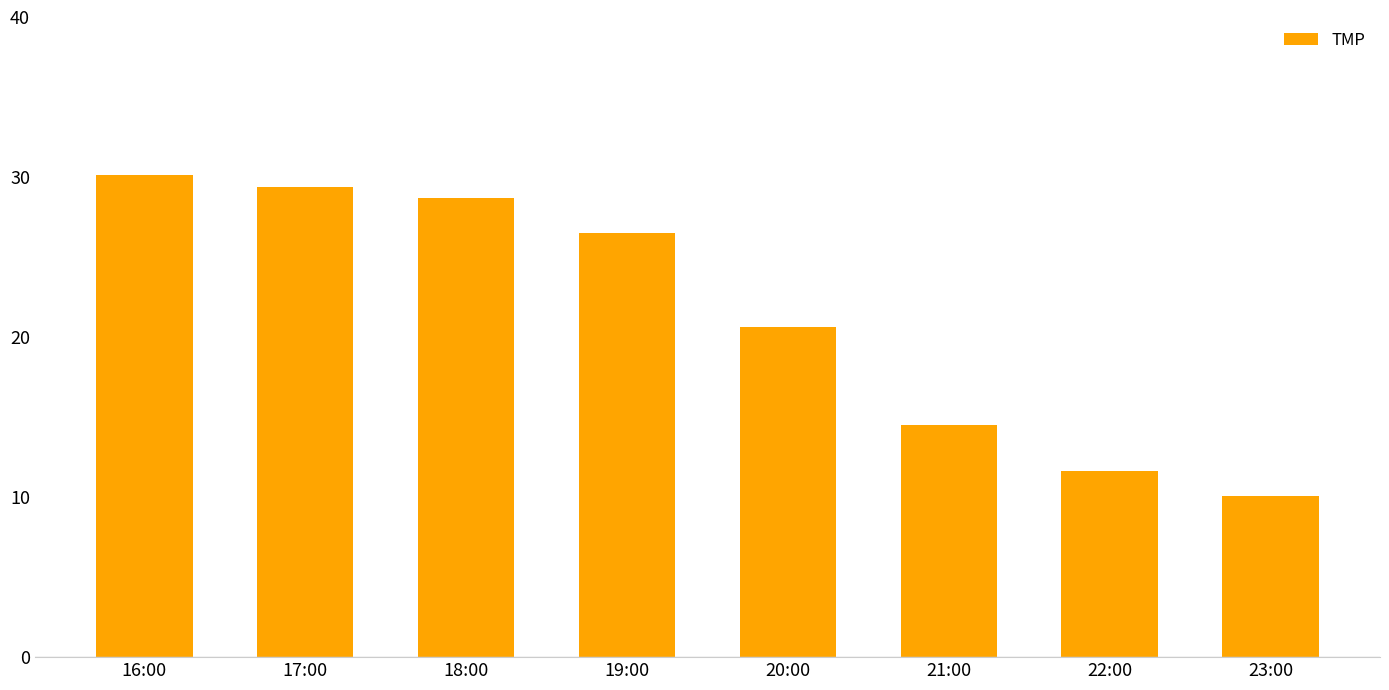

What is the difference between the values at 16:00 and 23:00?

20.0